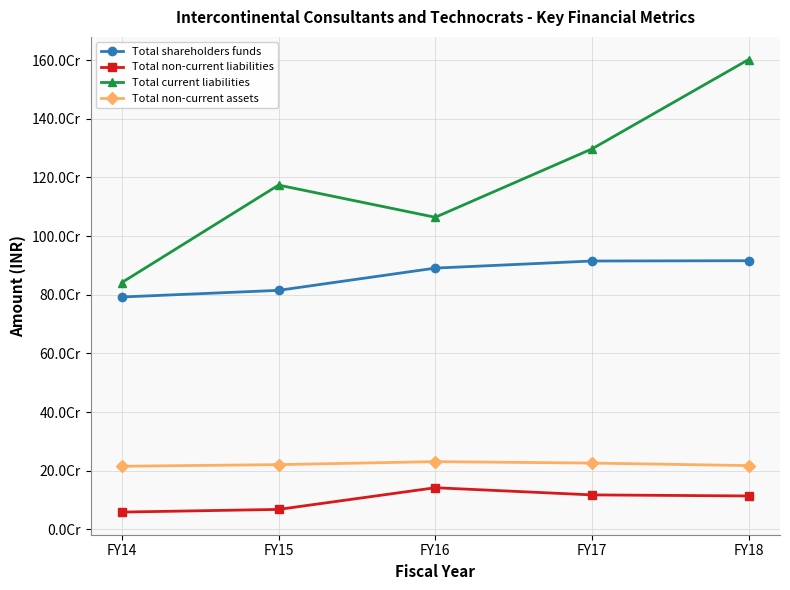

True or false: Total non-current liabilities and Total shareholders funds cross at least once.

False